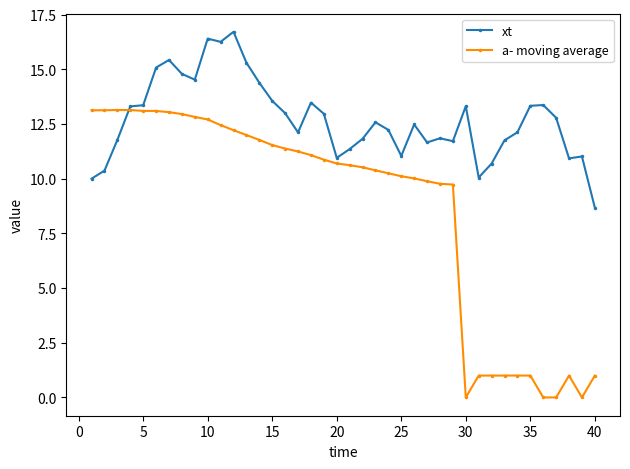

True or false: xt and a- moving average intersect in this chart.

True